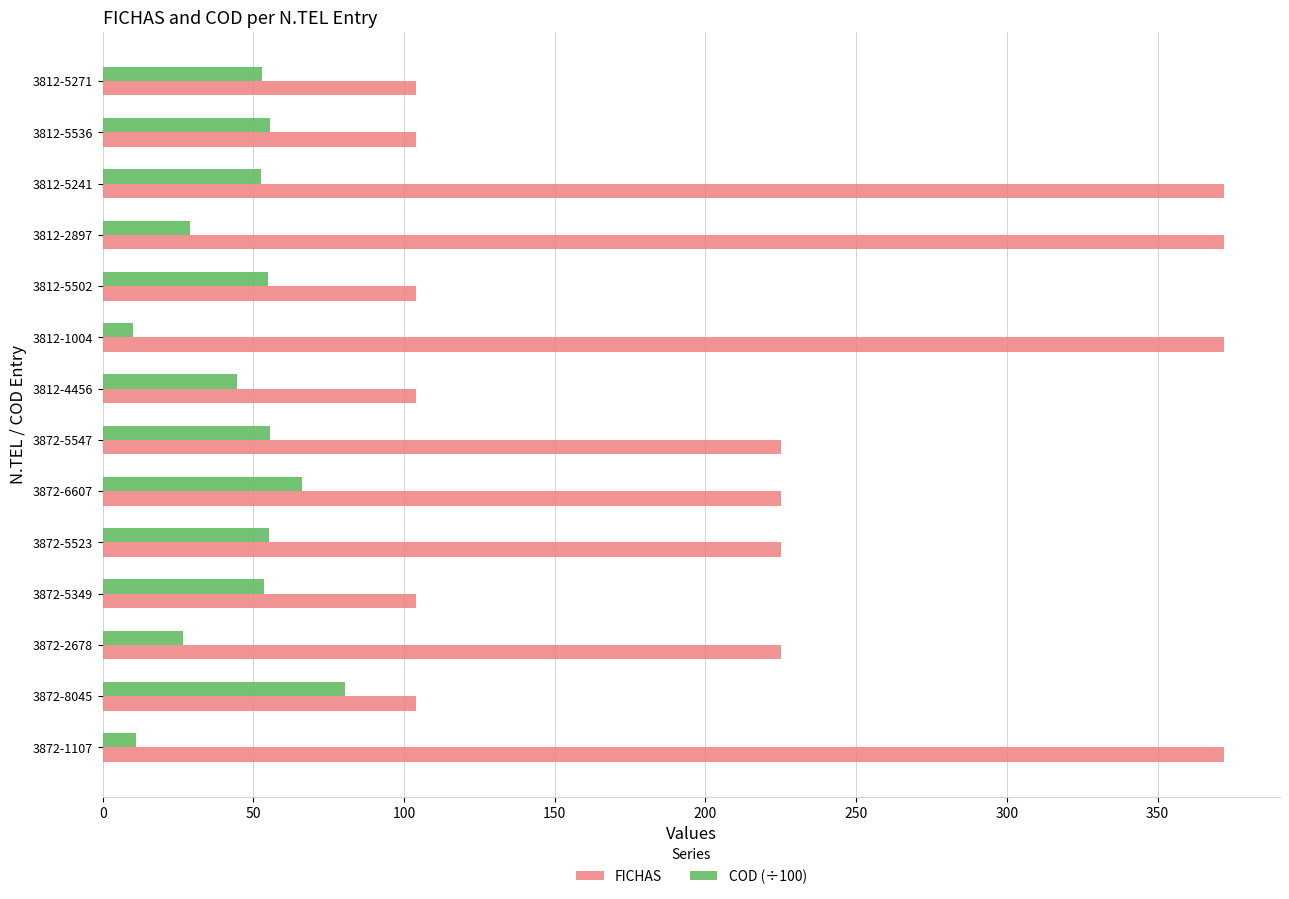

List the series in order of their peak value, lowest first.

COD (÷100), FICHAS